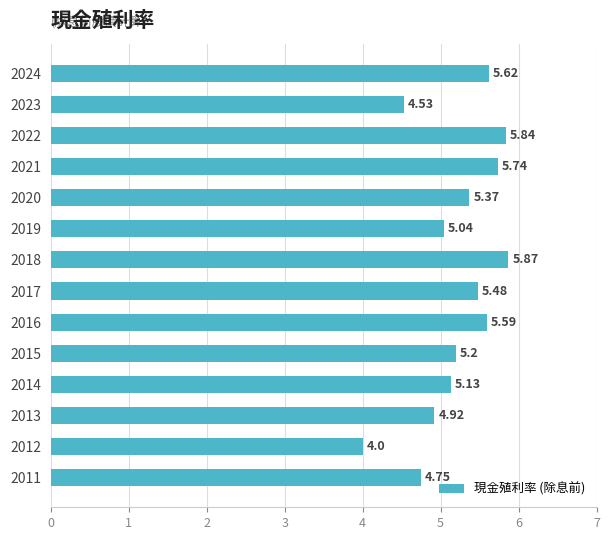

At which category does the chart reach its minimum across all series?

2012